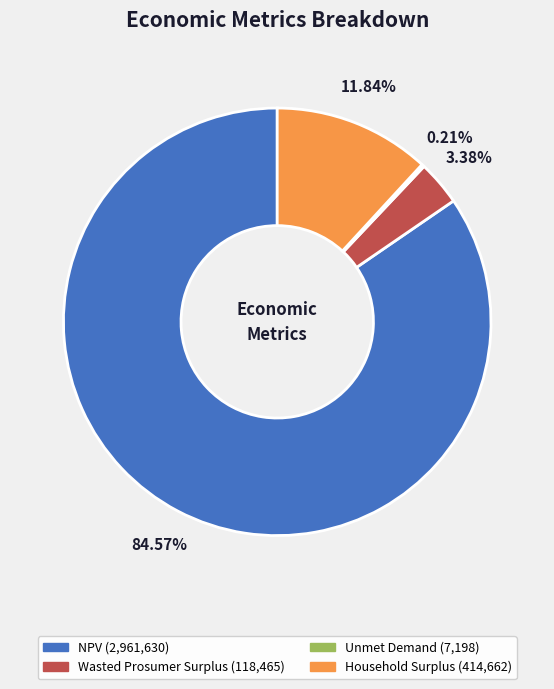

Does NPV represent more than half of the total?

Yes